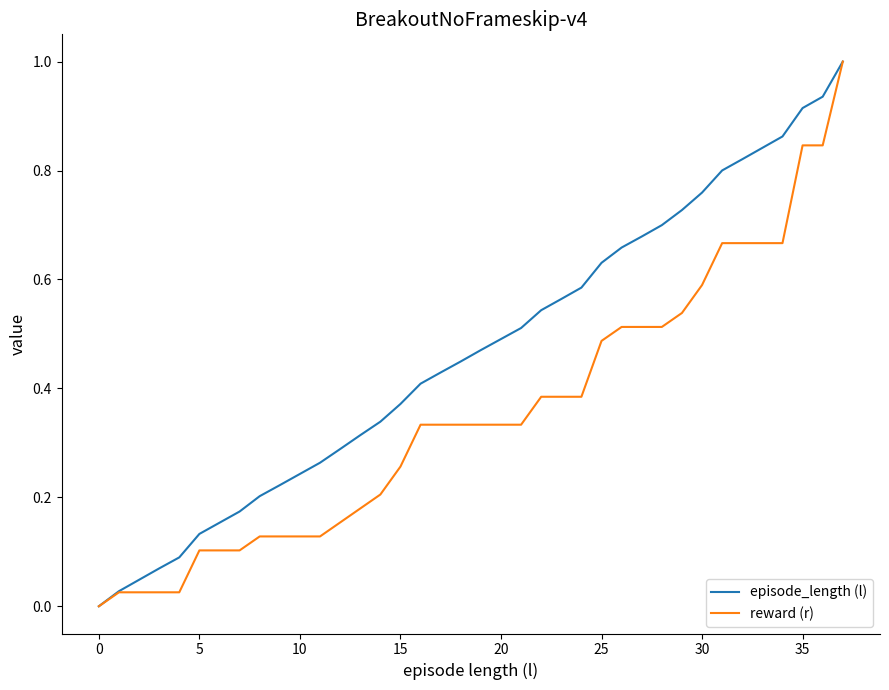

What is the greatest value displayed?

1.0